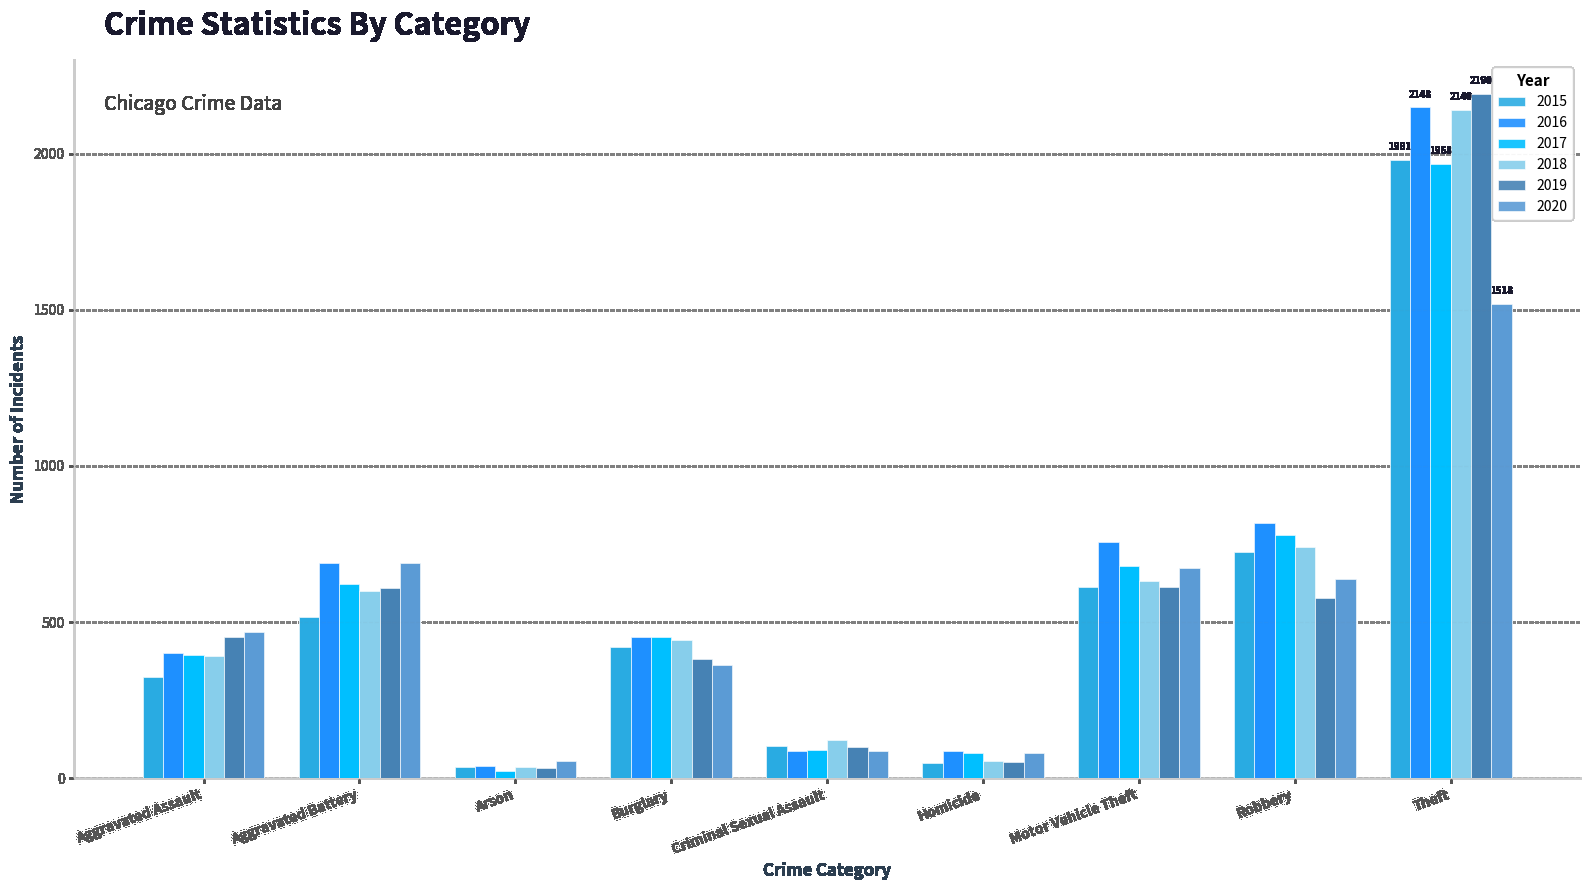

What is the difference between the maximum and minimum values in the 2017 series?

1945